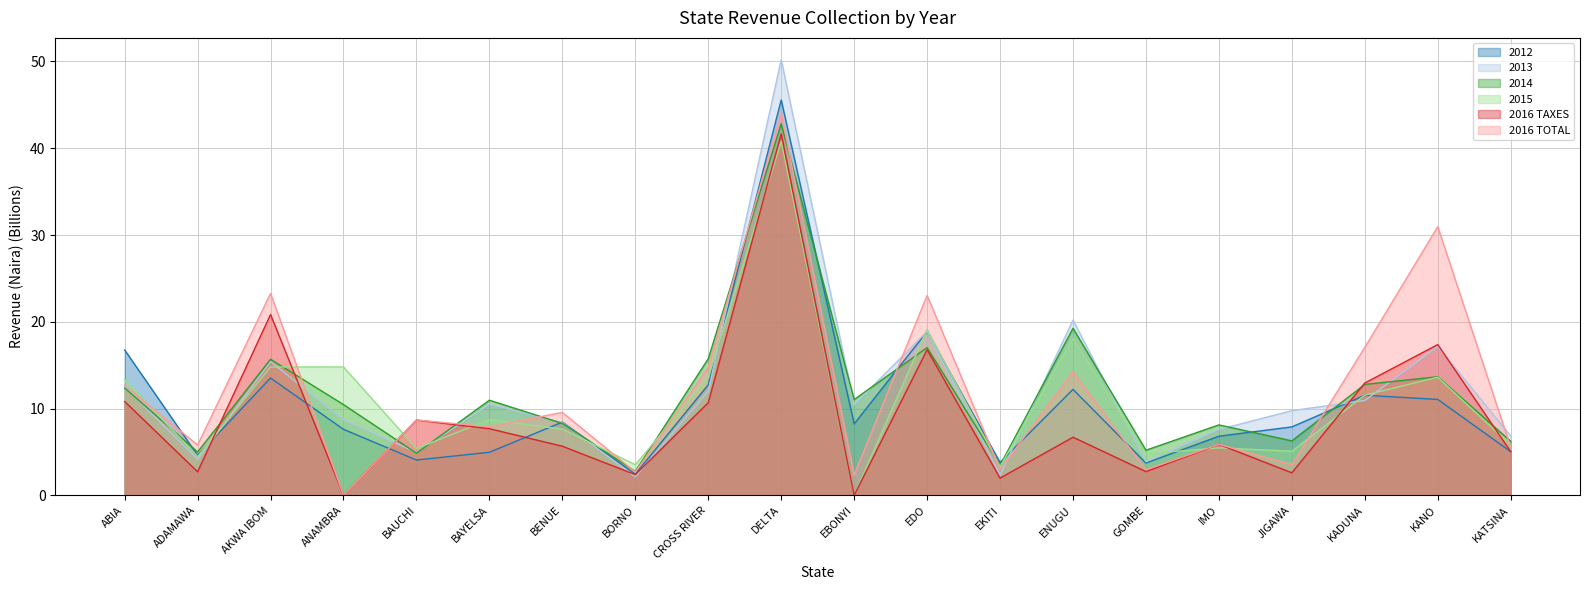

What is the difference between the highest and lowest values at KATSINA?

1.8